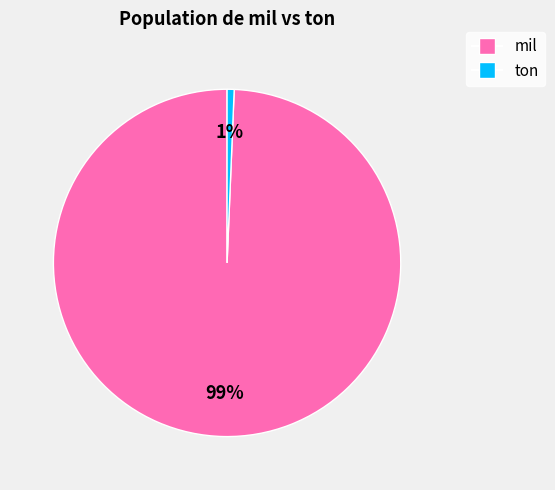

Which has a higher value, ton or mil?

mil